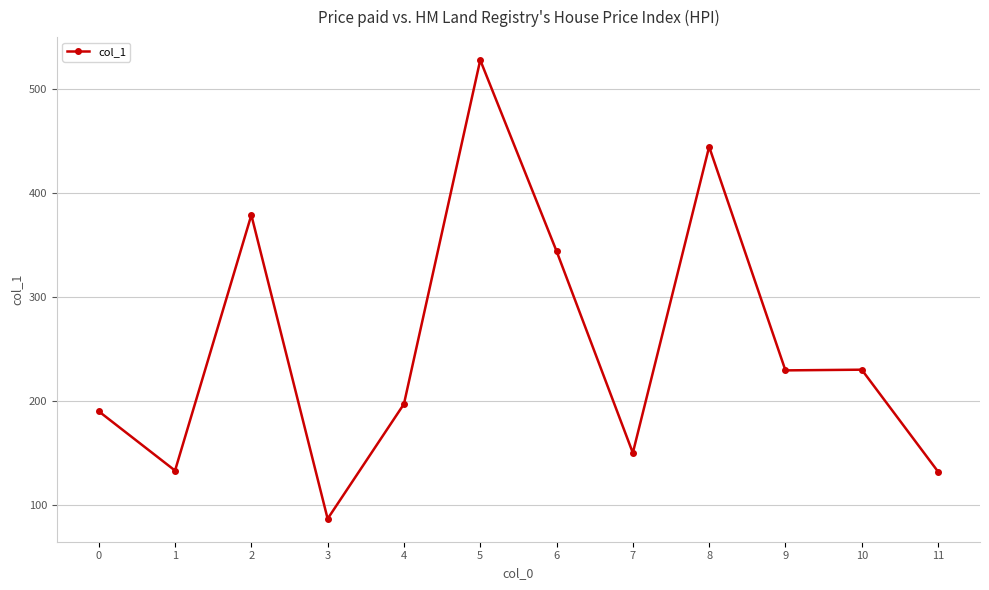

What is the difference between the values at 6 and 11?

212.0